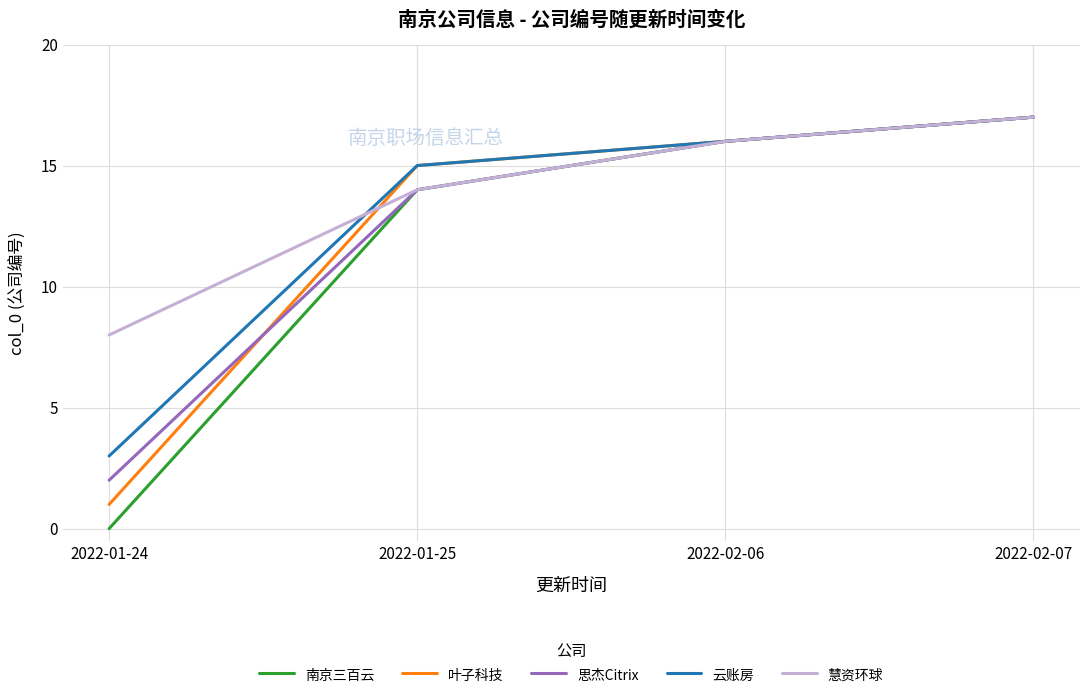

True or false: 慧资环球 has more than 2 points higher than both neighbors.

False